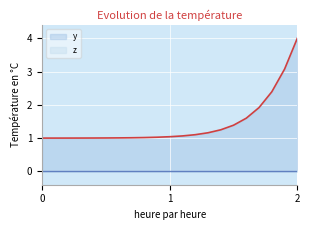

The value at 93 is 0.4. True or false?

False